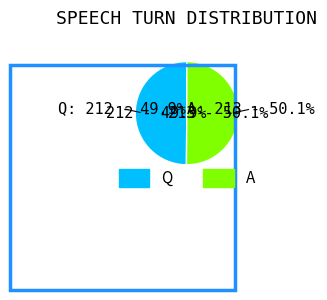

True or false: Q accounts for 50% of the total.

True